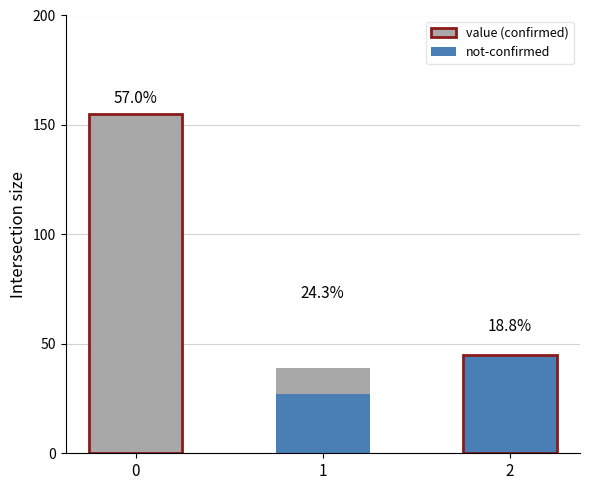

True or false: not-confirmed has a value of 27 at 1.

True